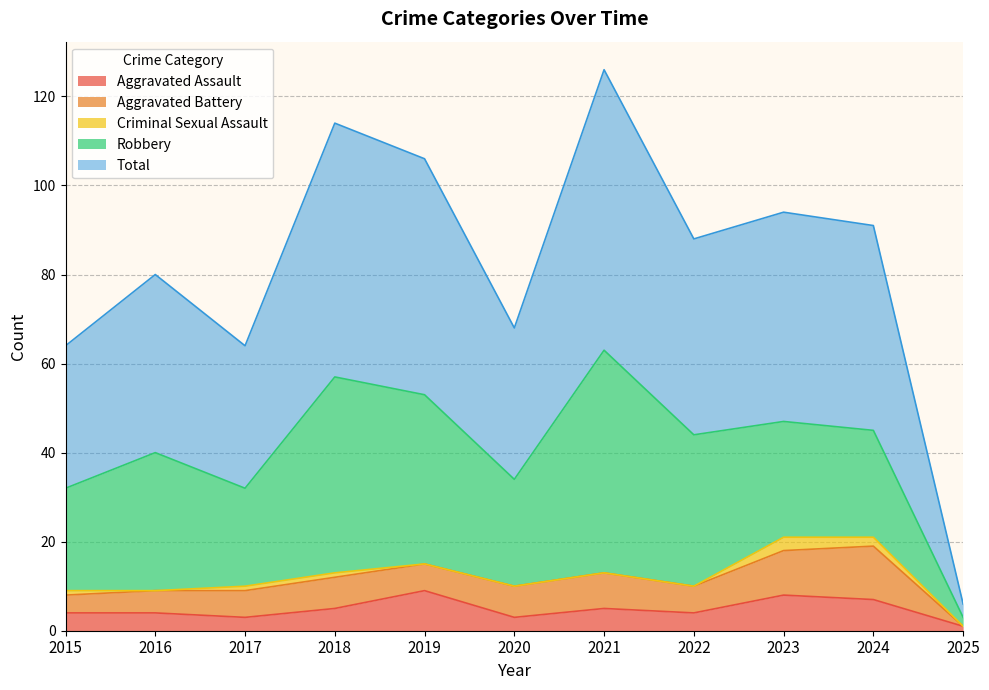

Between 2019 and 2025, which series saw the biggest shift?

Total